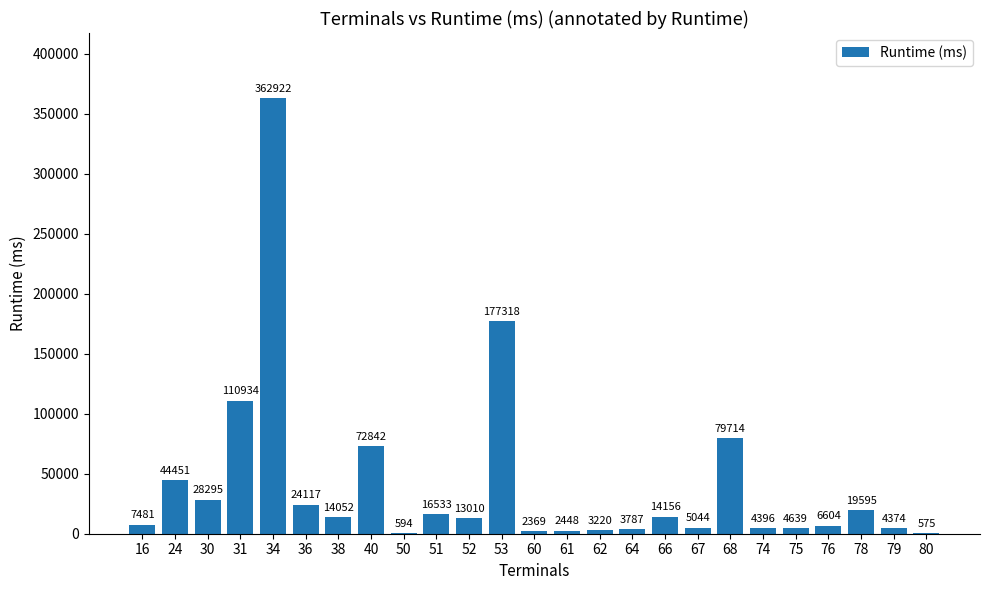

Is it true that the value at 24 is 44451?

True